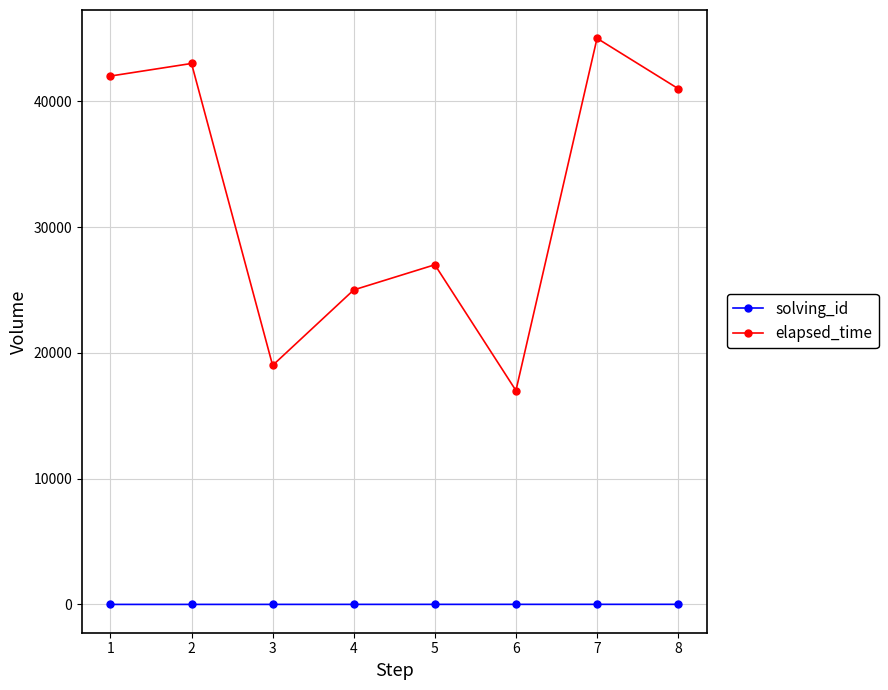

True or false: elapsed_time has more than 0 interior local peaks.

True